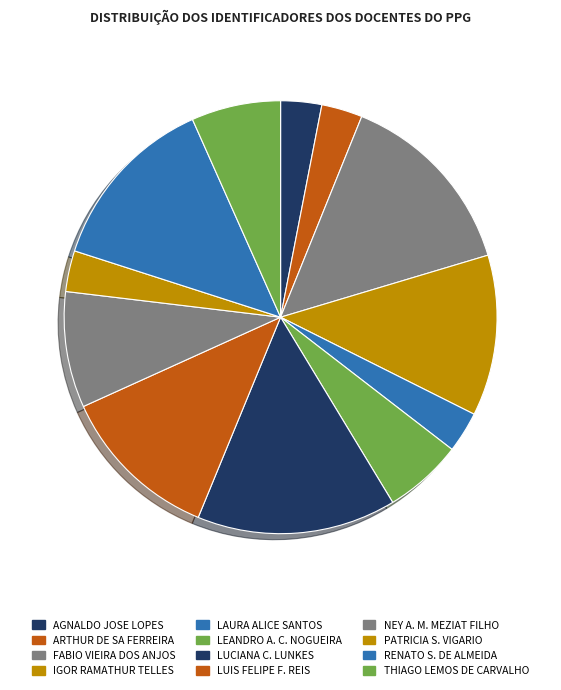

Count the number of slices in the pie.

12